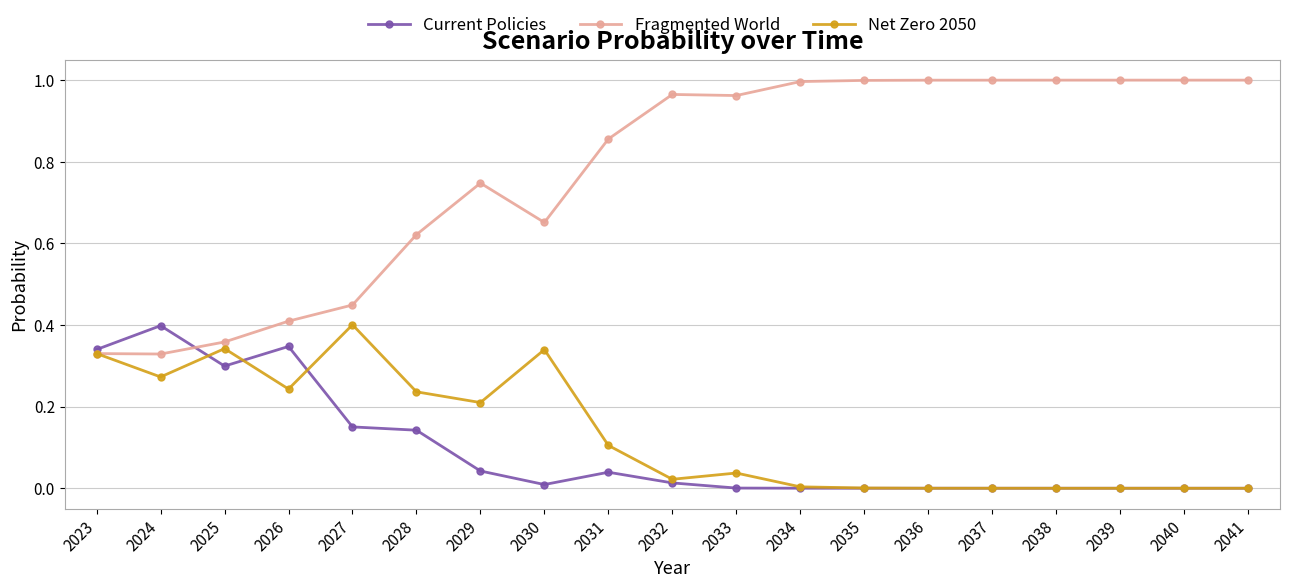

True or false: Fragmented World has more than 0 interior local peaks.

True